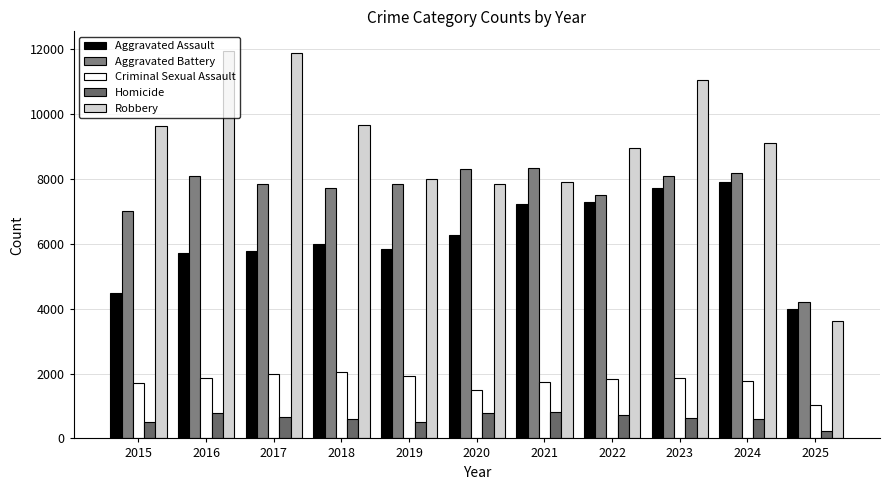

What is the difference between the maximum and minimum values in the Aggravated Assault series?

3901